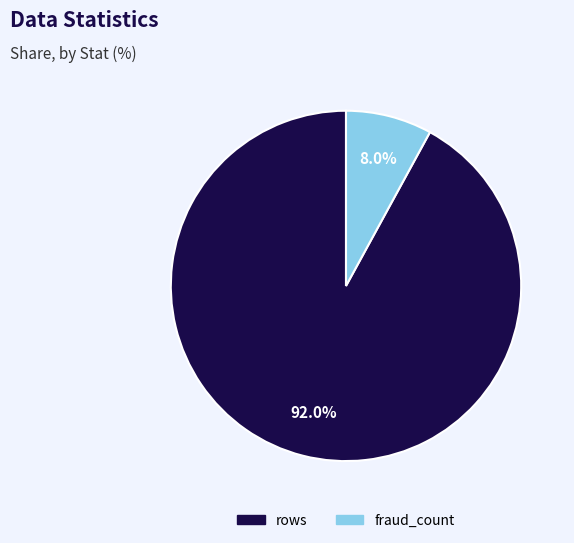

Is there a majority slice in this chart?

Yes